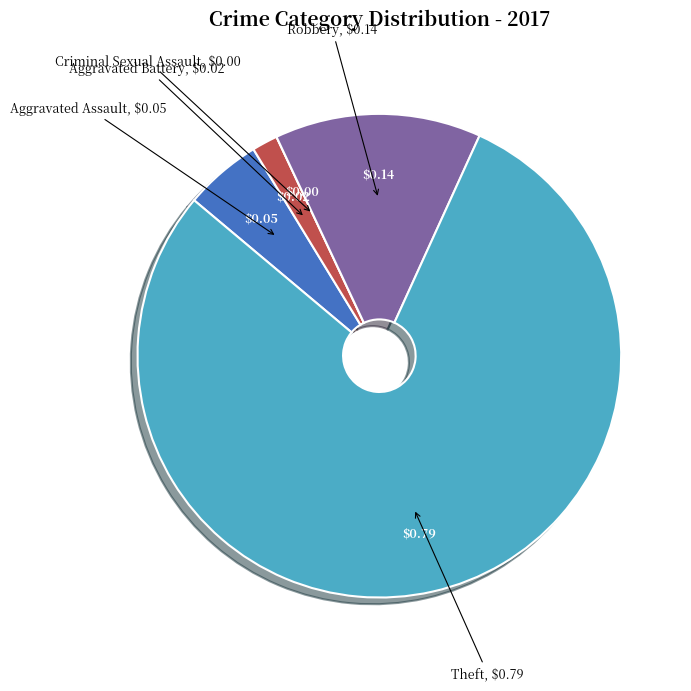

Between Aggravated Assault and Theft, which is larger?

Theft